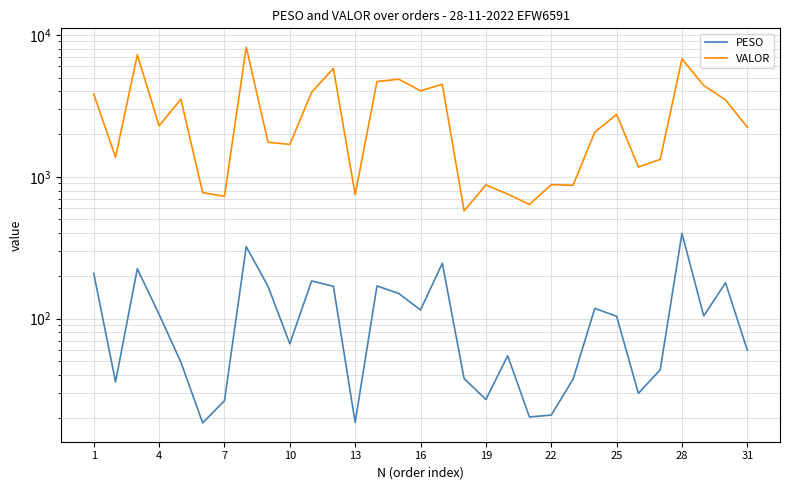

What is the average value of the PESO series?

113.4